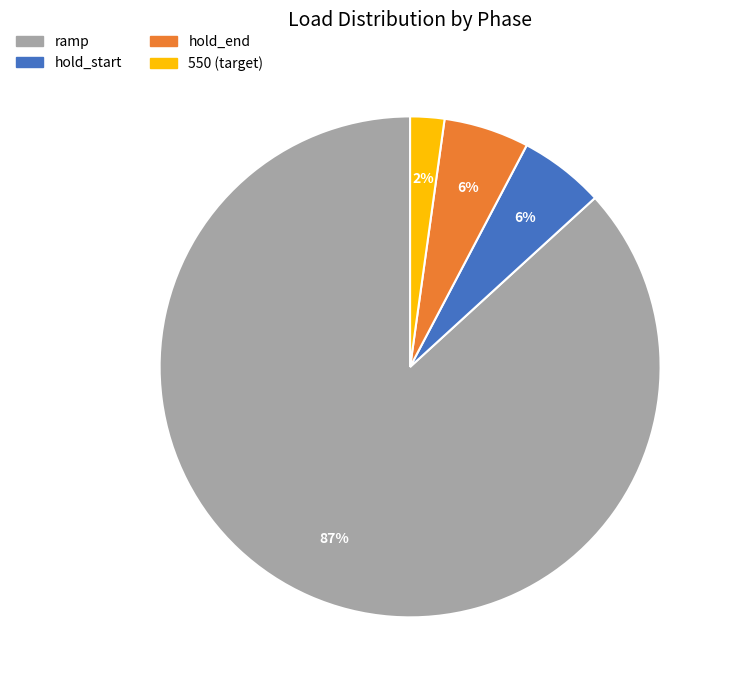

To the nearest percent, what is the average slice percentage?

25%